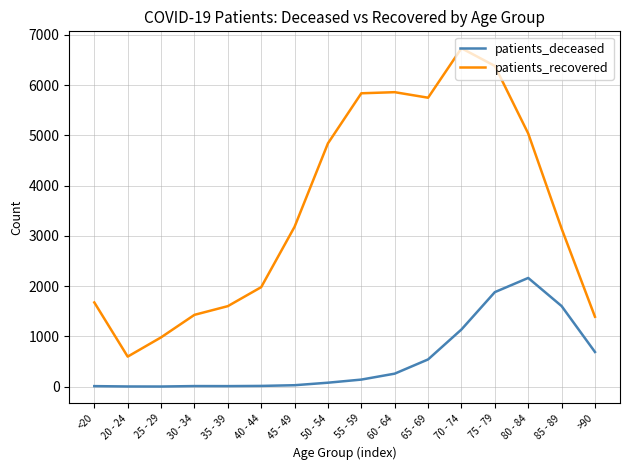

What is the average value of the patients_recovered series?

3525